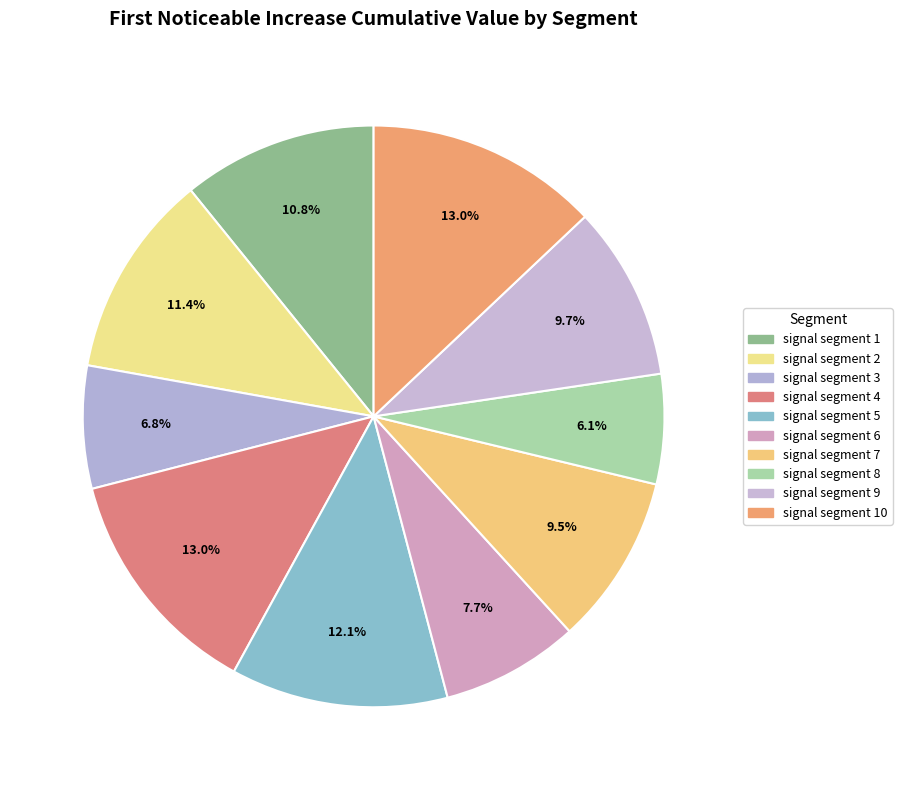

Which slice is the largest?

signal segment 4